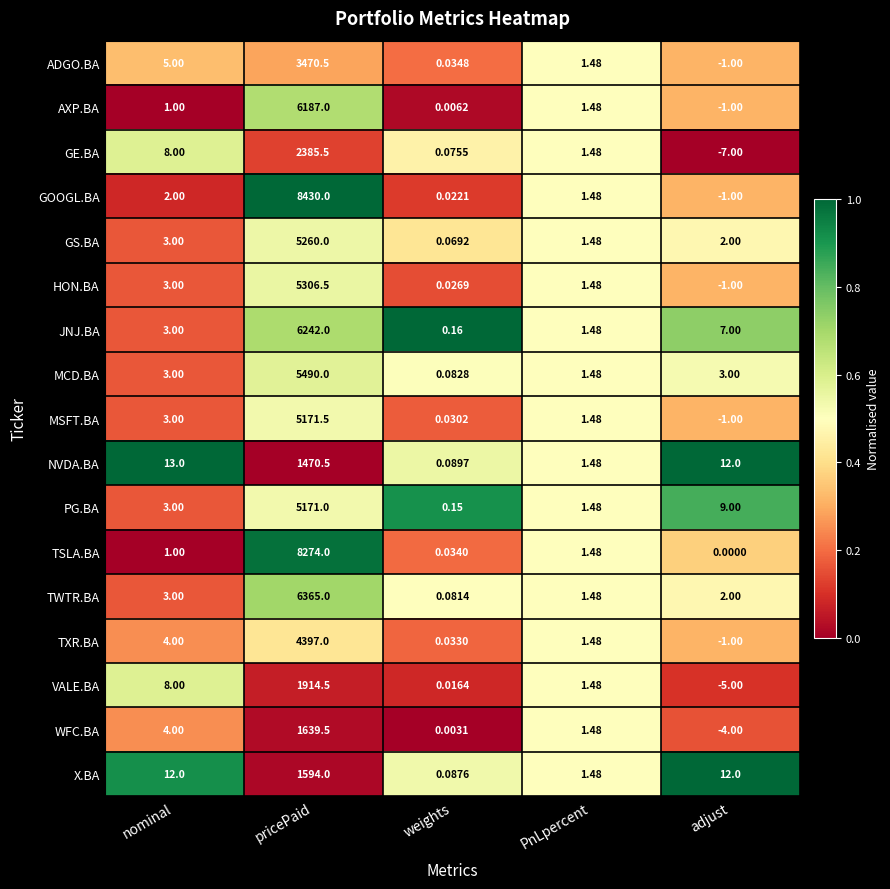

At which category is the sum across all series the highest?

pricePaid